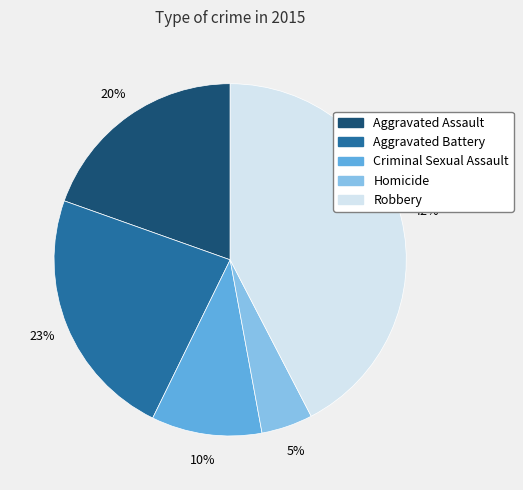

Is it true that Aggravated Assault is 20% of the pie?

True